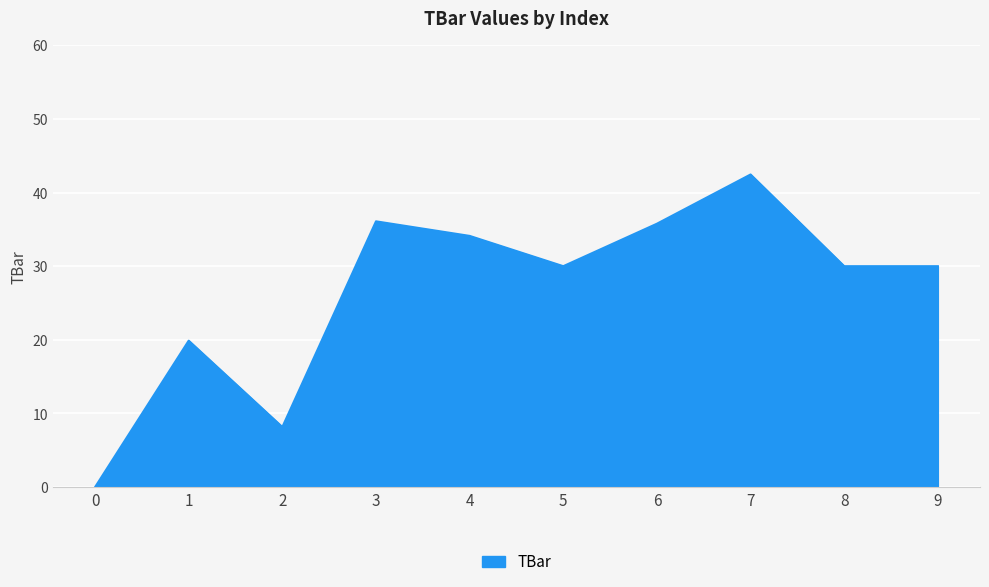

Reading right to left, transcribe all the data shown in this chart.

30.0	30.0	42.5	35.8	30.0	34.1	36.1	8.2	19.9	0.0